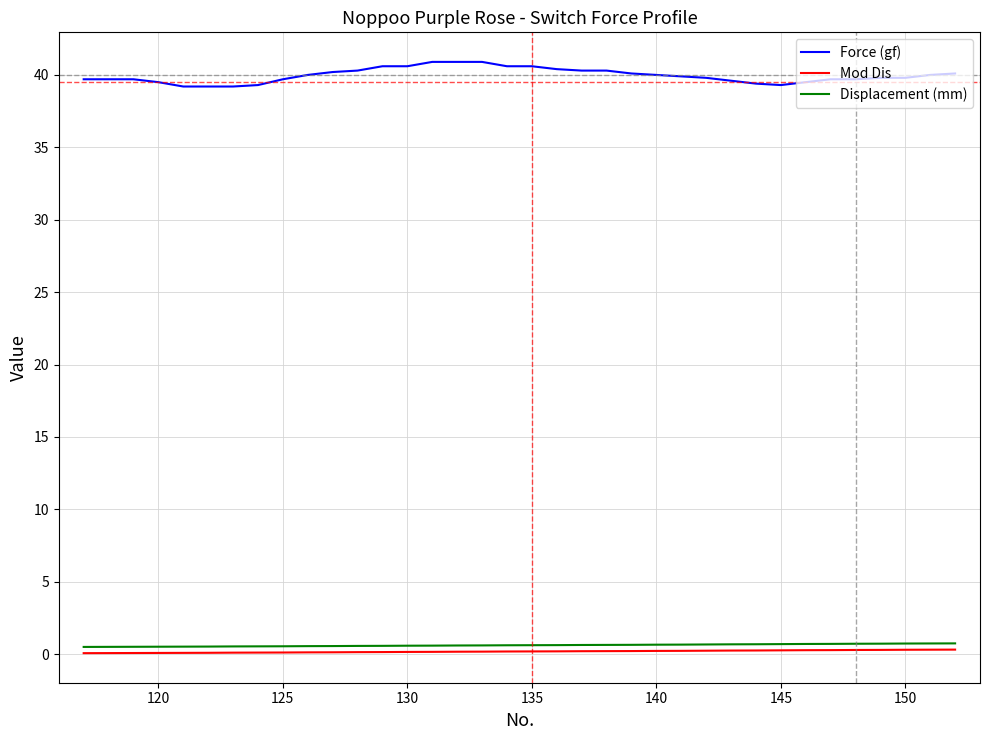

Which series has the widest spread of values?

Force (gf)